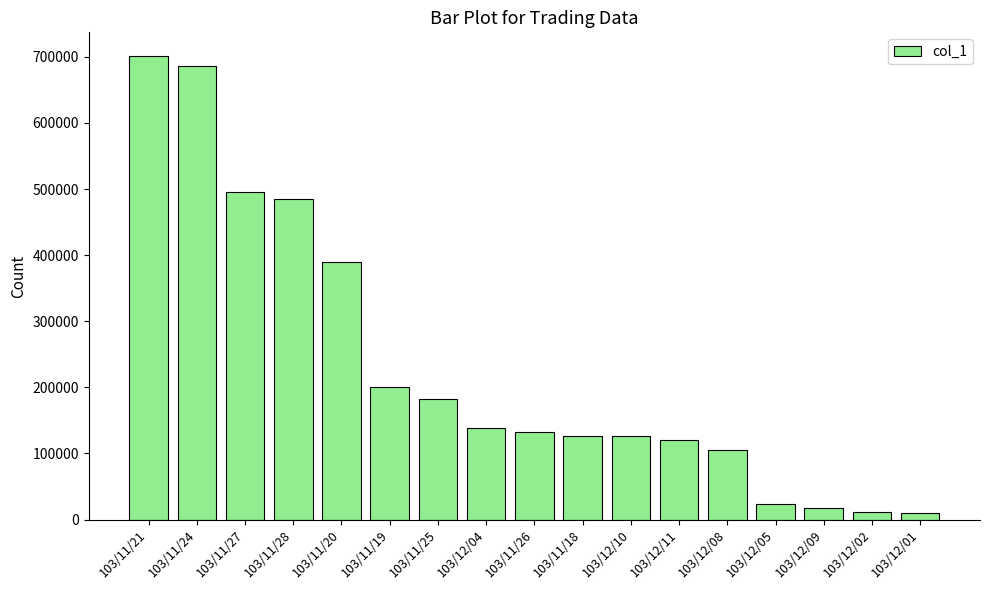

The value at 103/11/26 is 30371. True or false?

False